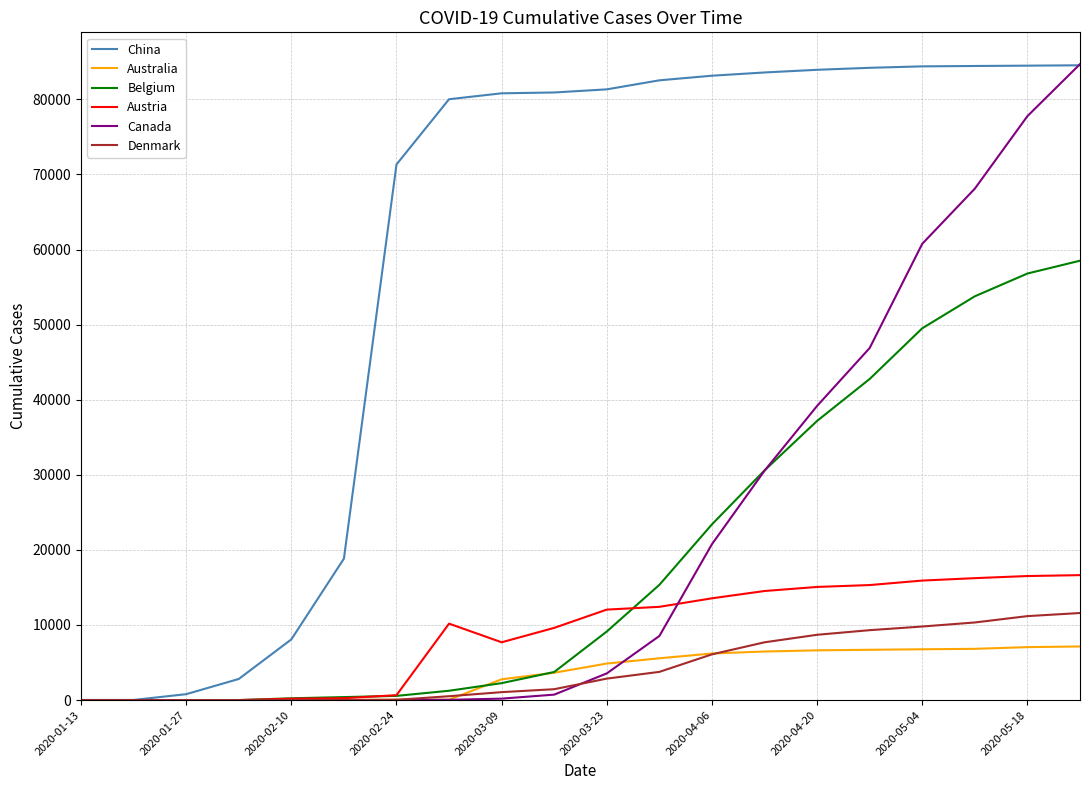

Which series has the largest total across all categories?

China